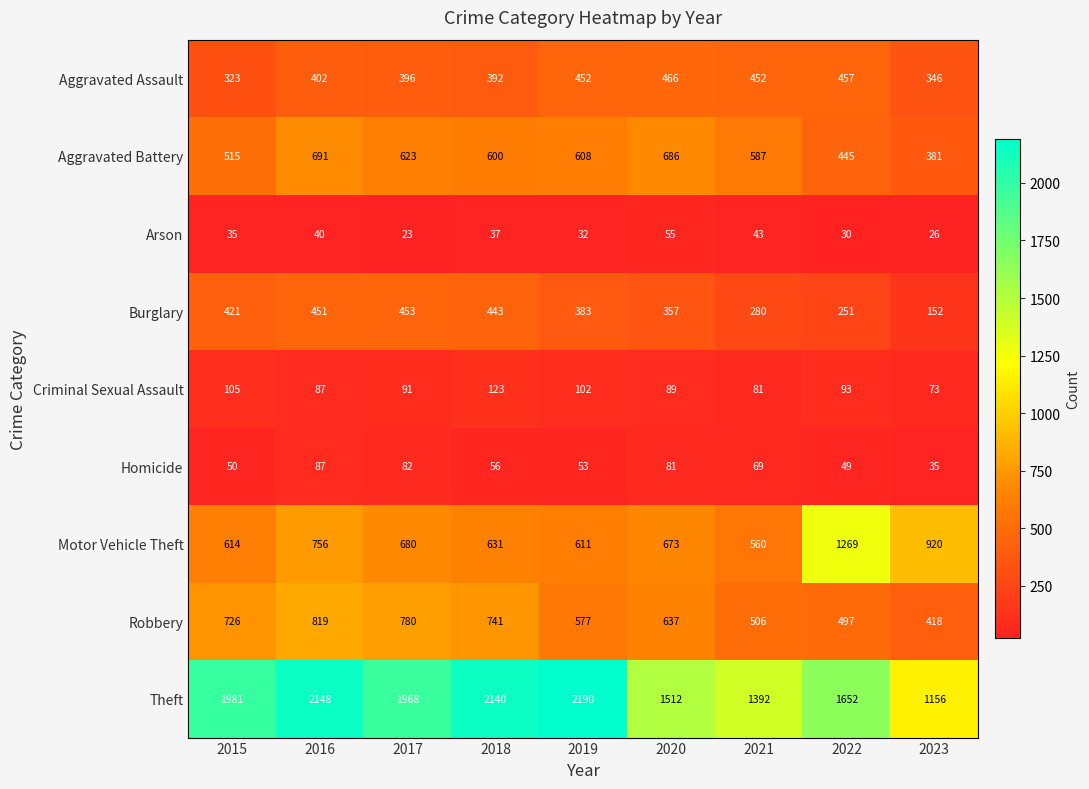

What is the total value across all series at 2021?

3970